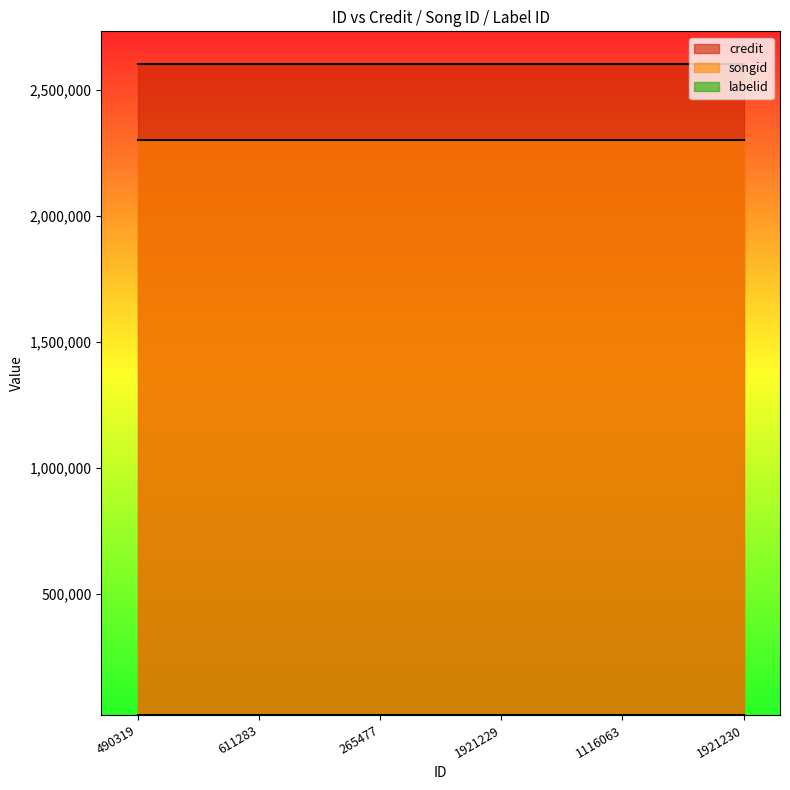

Rank the categories by labelid value from highest to lowest.

490319, 611283, 265477, 1921229, 1116063, 1921230